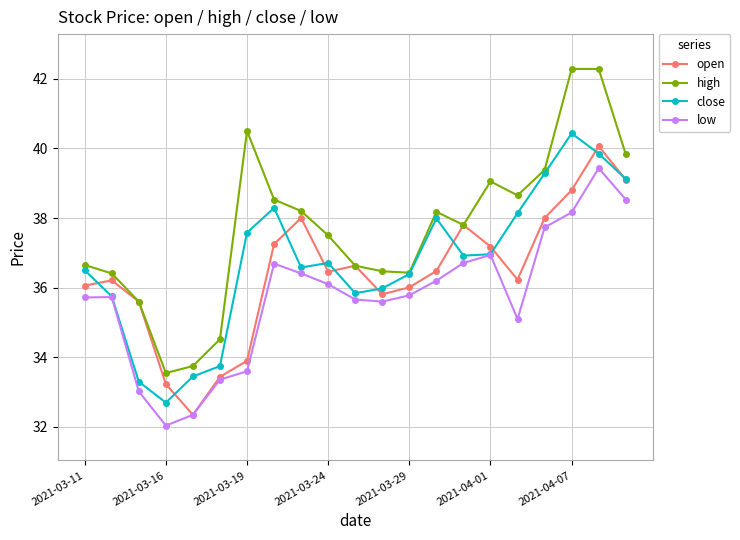

Count the number of categories in the chart.

21